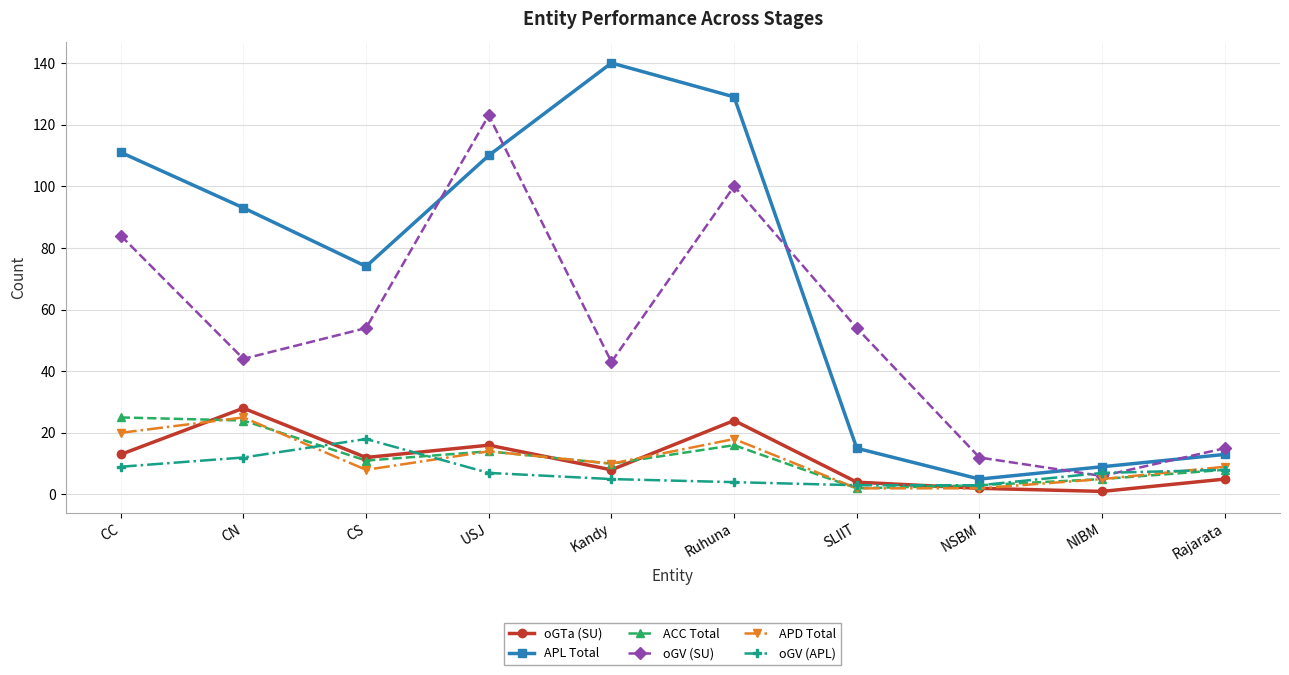

Is the value of APD Total at CN greater than the value of oGV (SU) at Kandy?

No